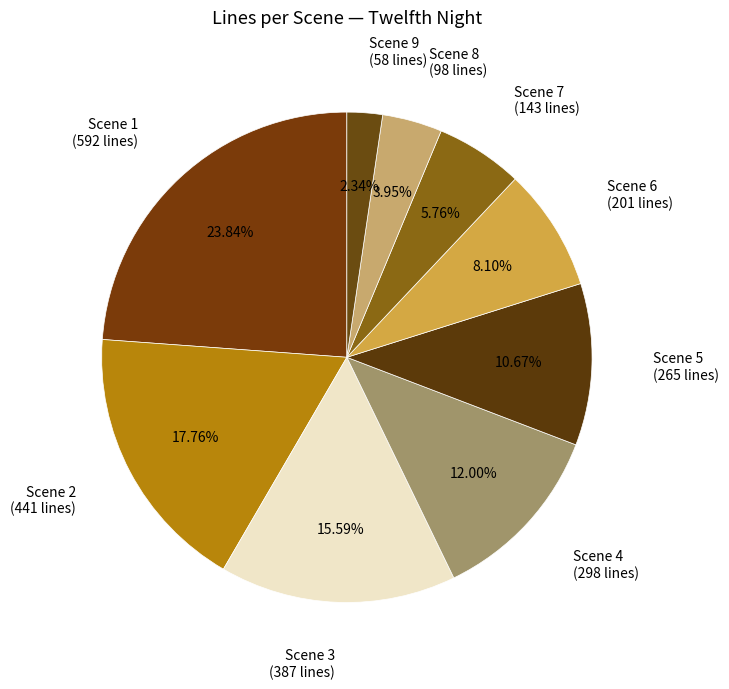

Between Scene 3 and Scene 1, which is larger?

Scene 1